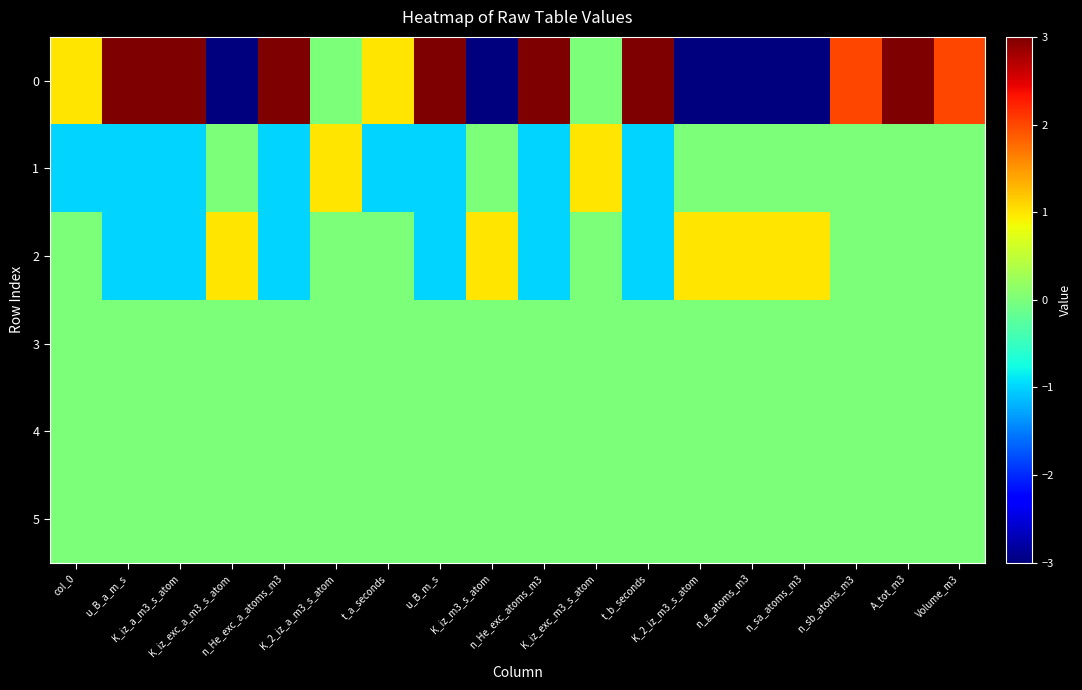

Which category has the highest value across all series?

u_B_a_m_s